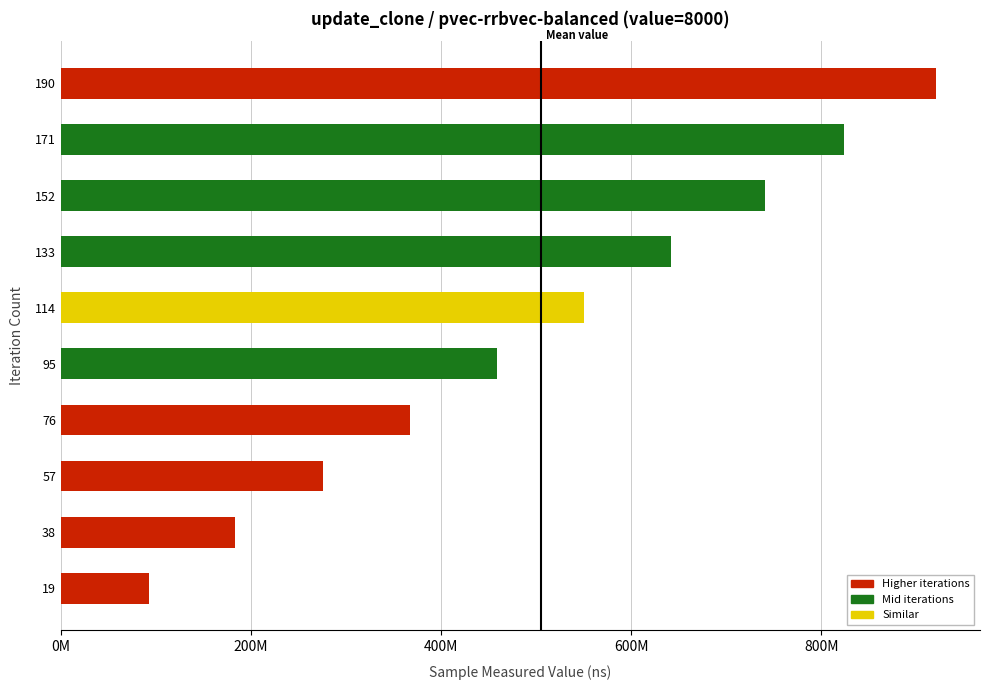

List the labels in order of value, largest first.

190, 171, 152, 133, 114, 95, 76, 57, 38, 19